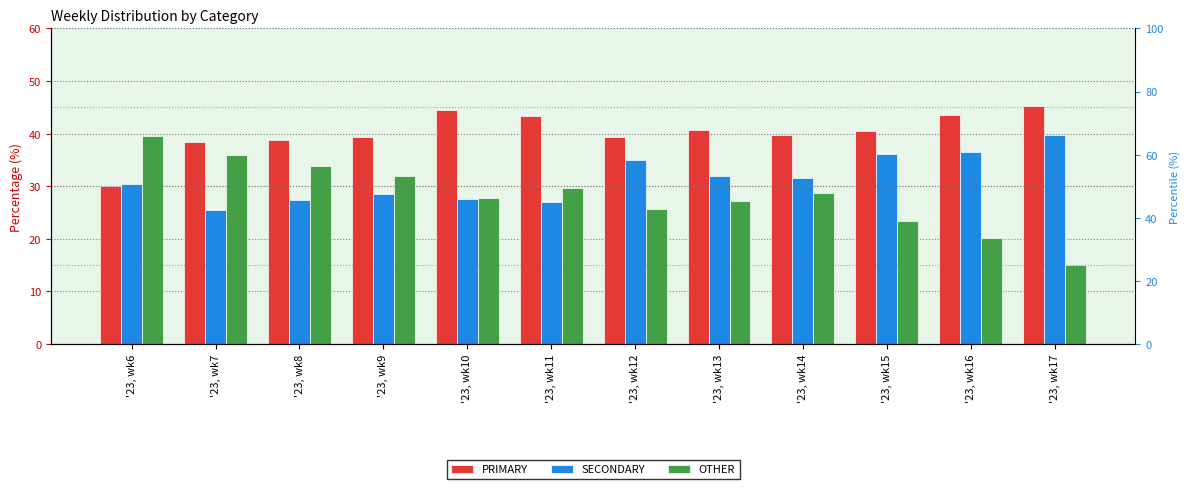

Is it true that SECONDARY equals 52.9 at '23, wk17?

False